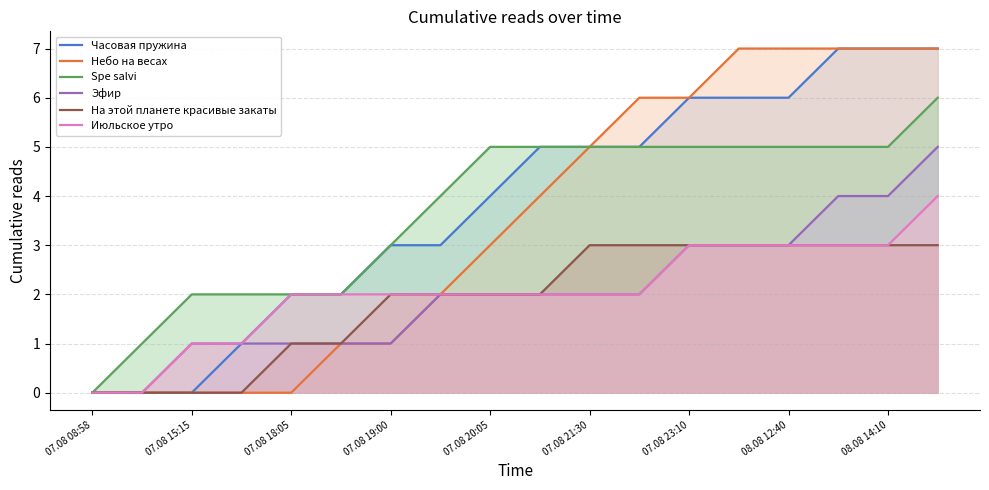

What is the greatest value displayed?

7